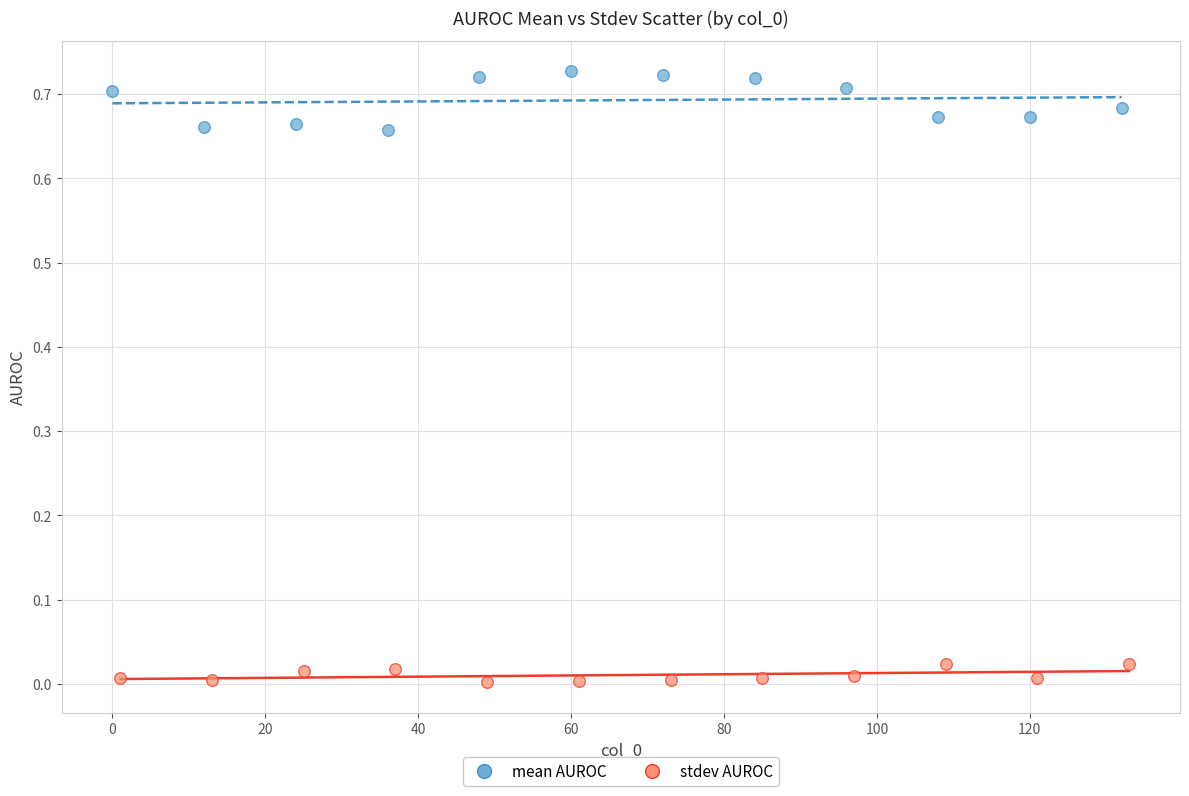

What are all the series names shown in the legend?

mean AUROC, stdev AUROC